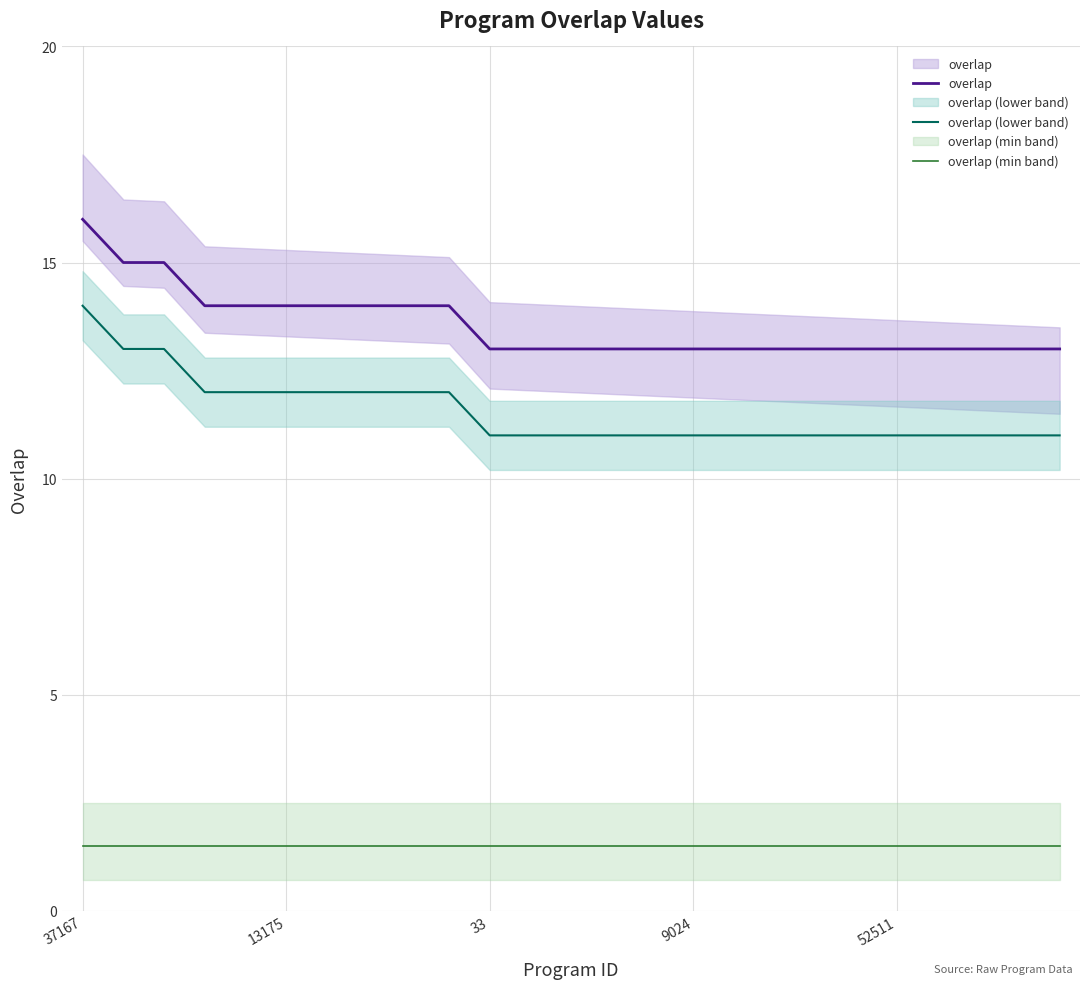

What is the smallest value displayed?

1.5